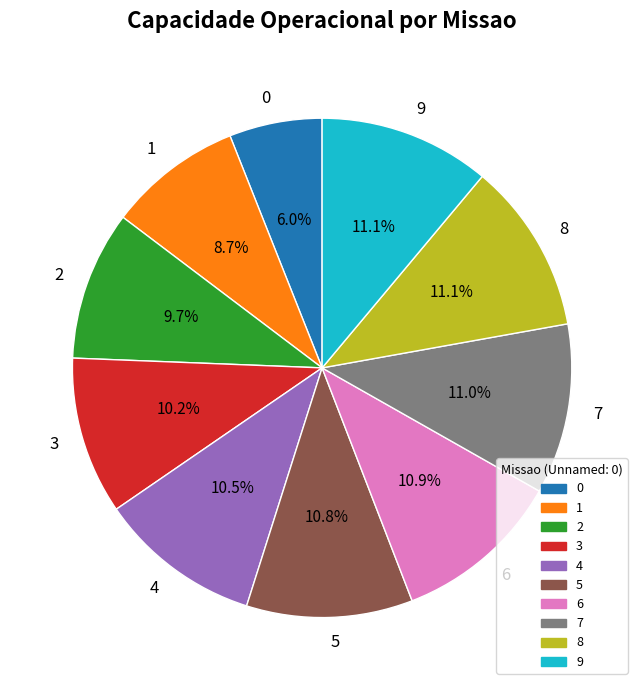

Does 0 represent more than half of the total?

No